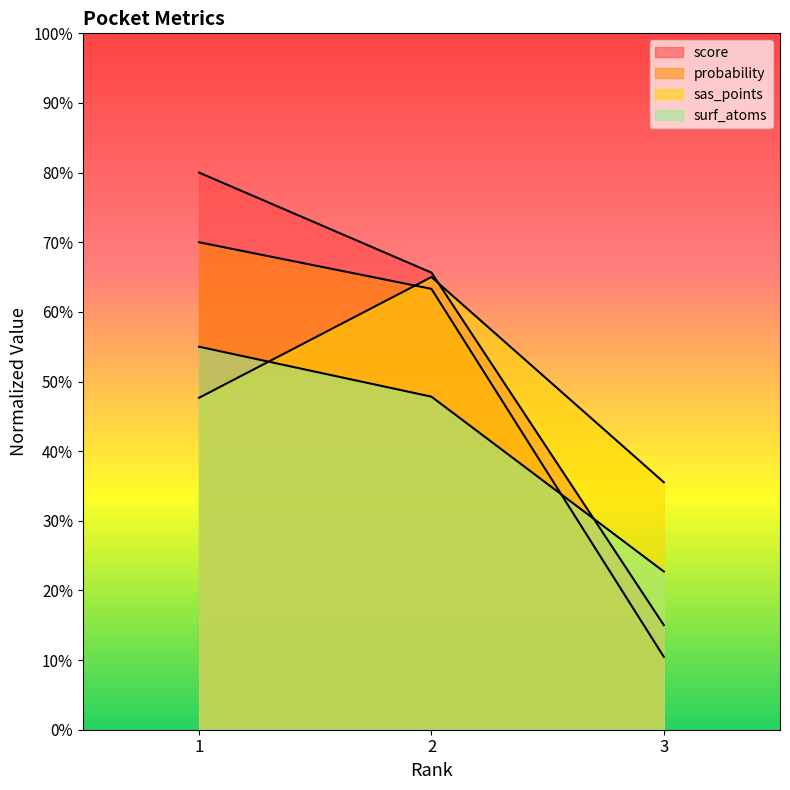

What is the average value of the score series?

53.6